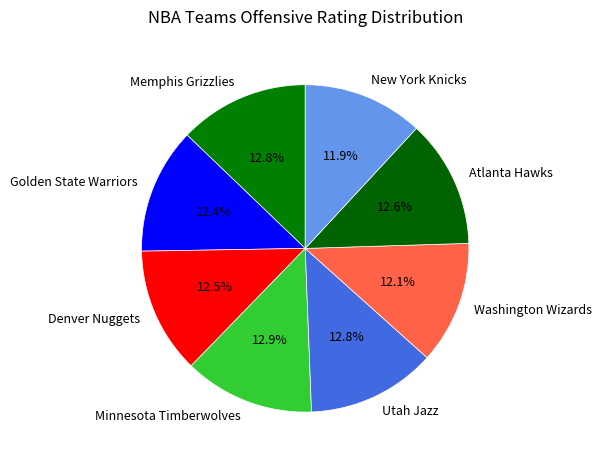

To the nearest percent, what portion does Washington Wizards represent?

12%